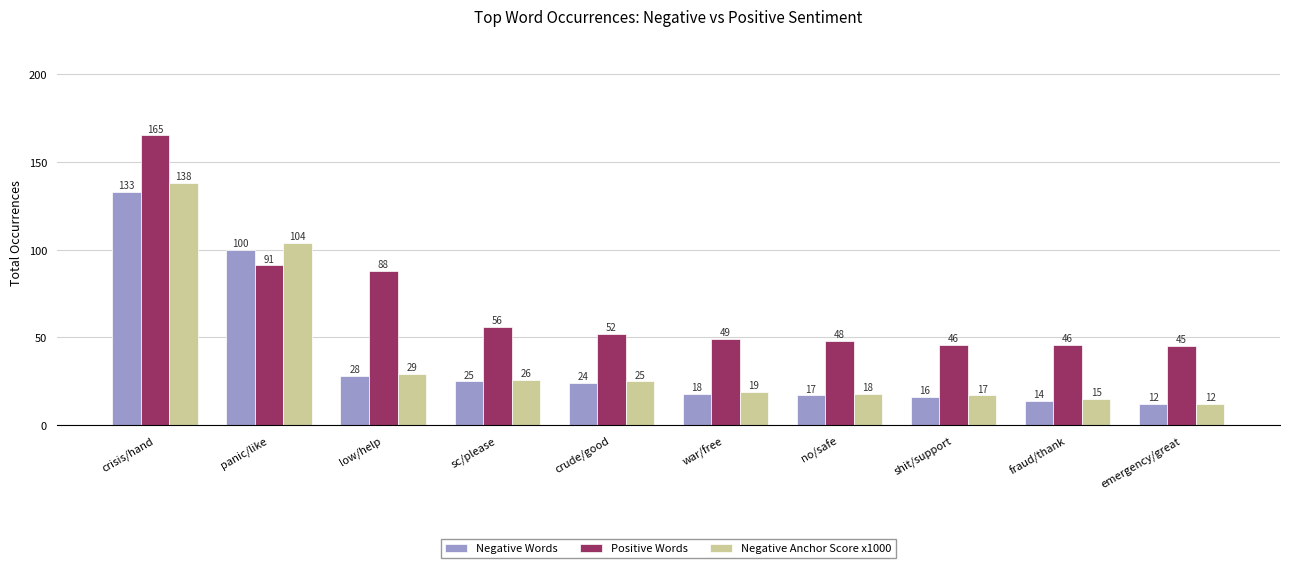

Read the Negative Words value at low/help.

28